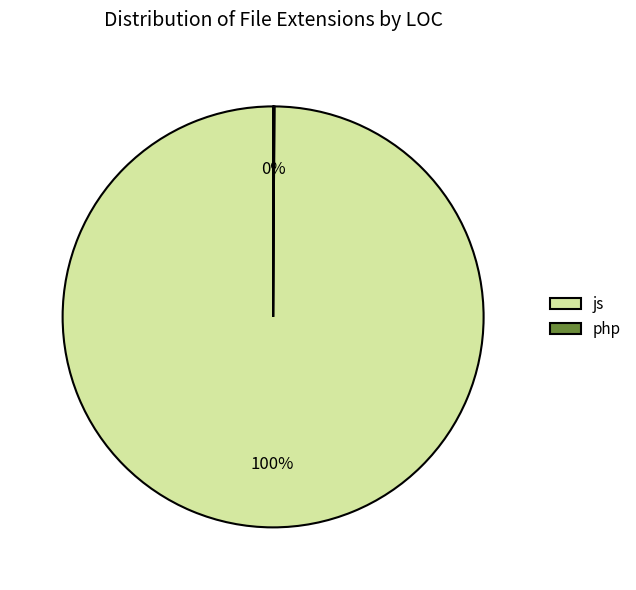

To the nearest percent, what is the average slice percentage?

50%